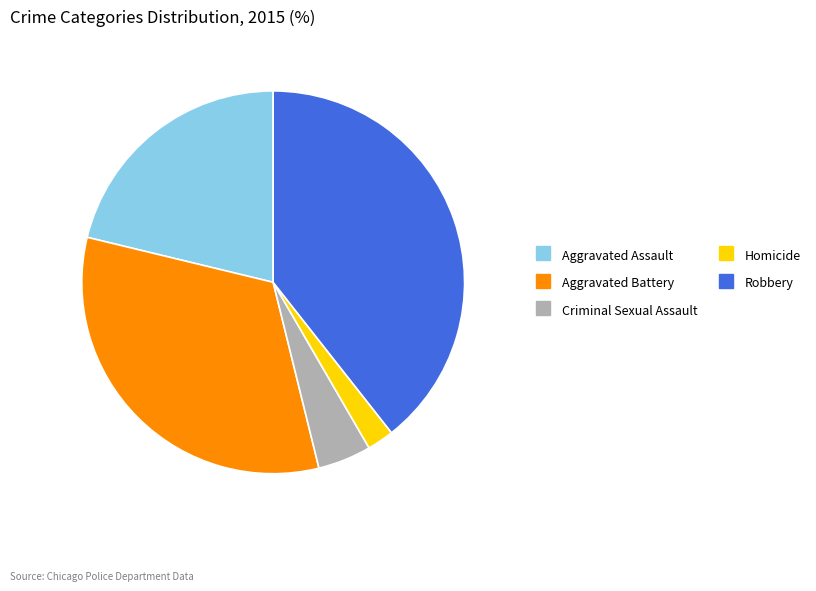

Is there any slice that represents more than half of the pie?

No